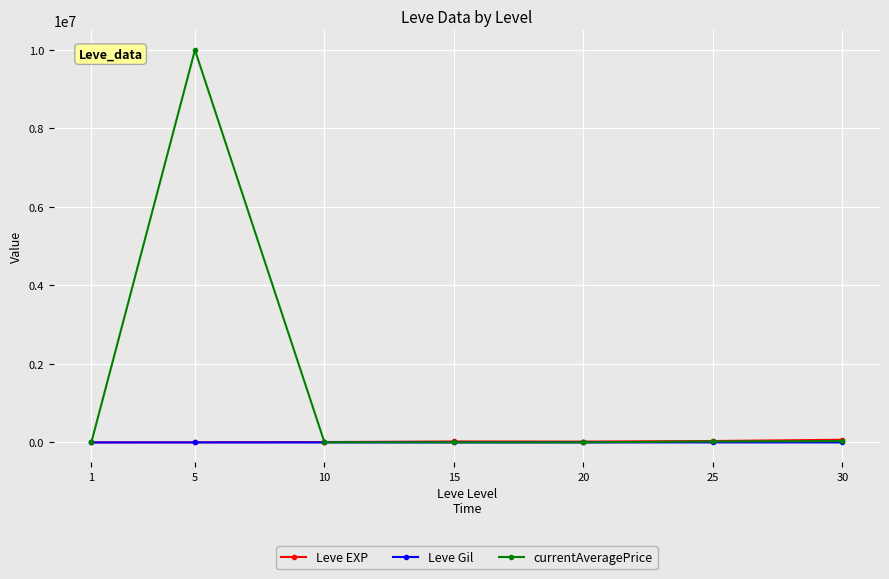

What is the difference between the maximum and minimum values in the Leve EXP series?

67100.0